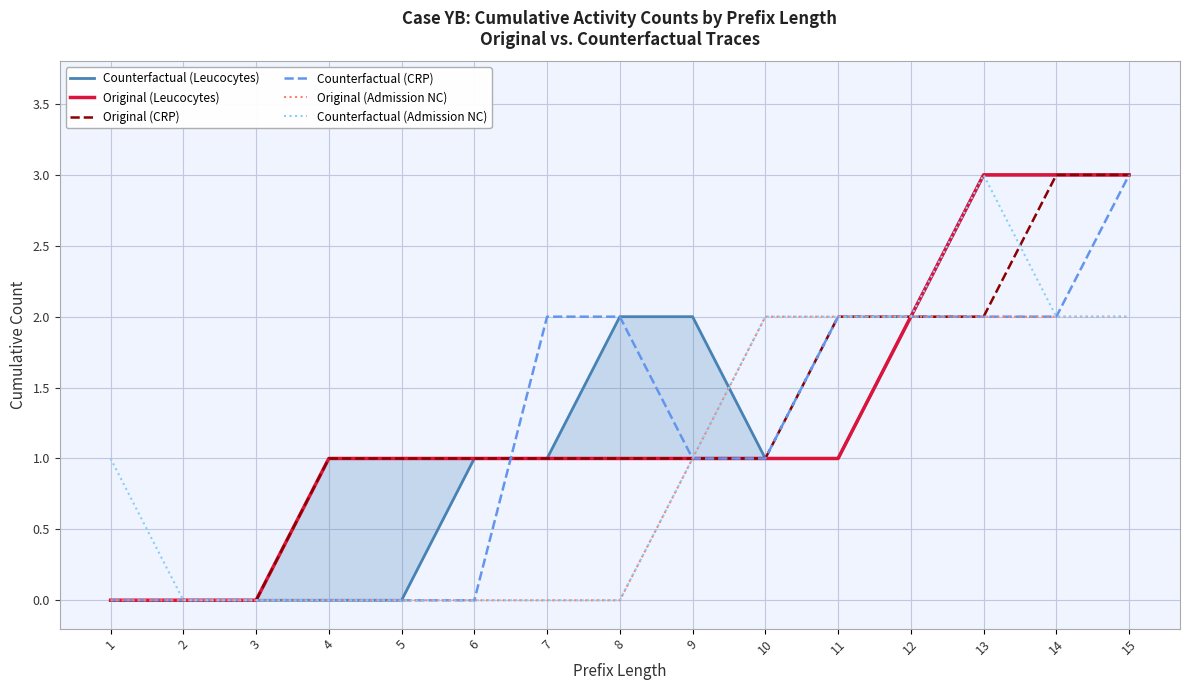

Which series has the widest spread of values?

Counterfactual (Leucocytes)